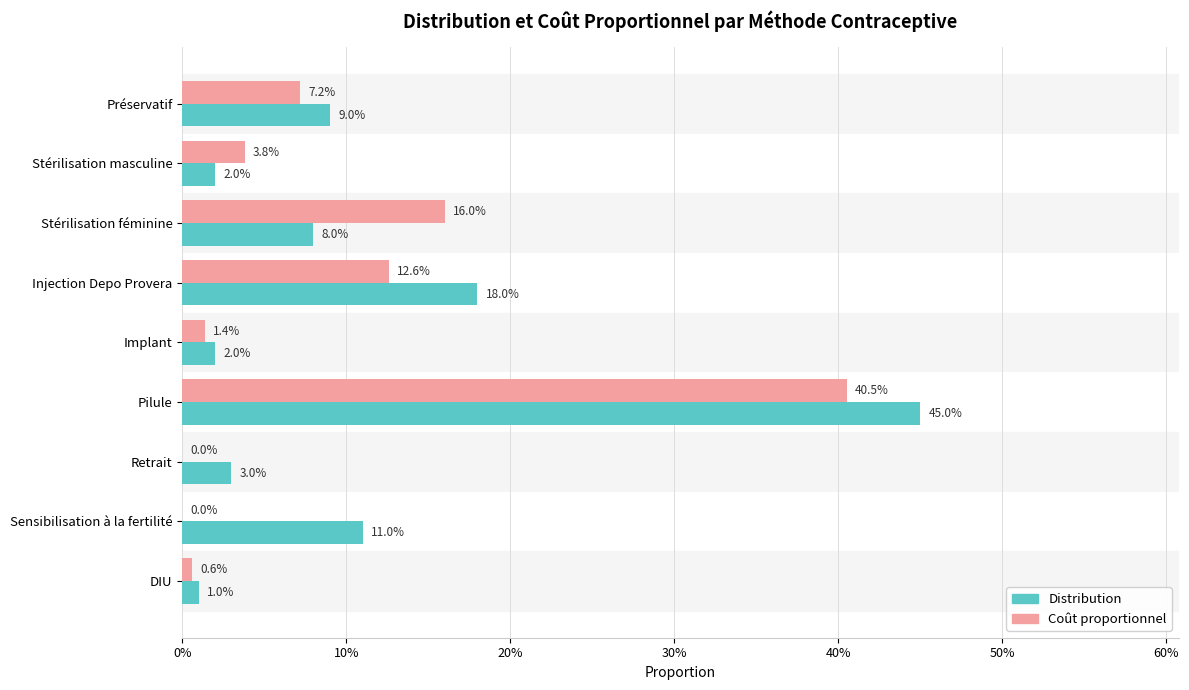

Rank the series by their maximum value, from lowest to highest.

Coût proportionnel, Distribution